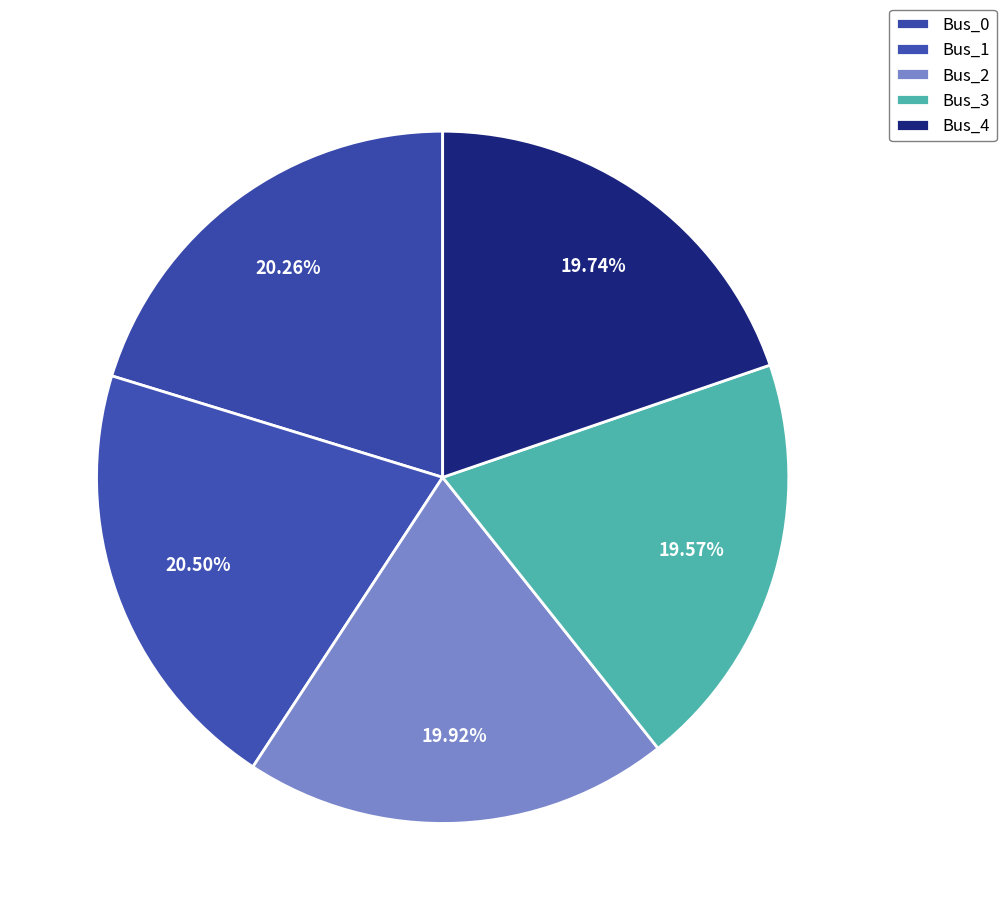

Count the number of slices in the pie.

5